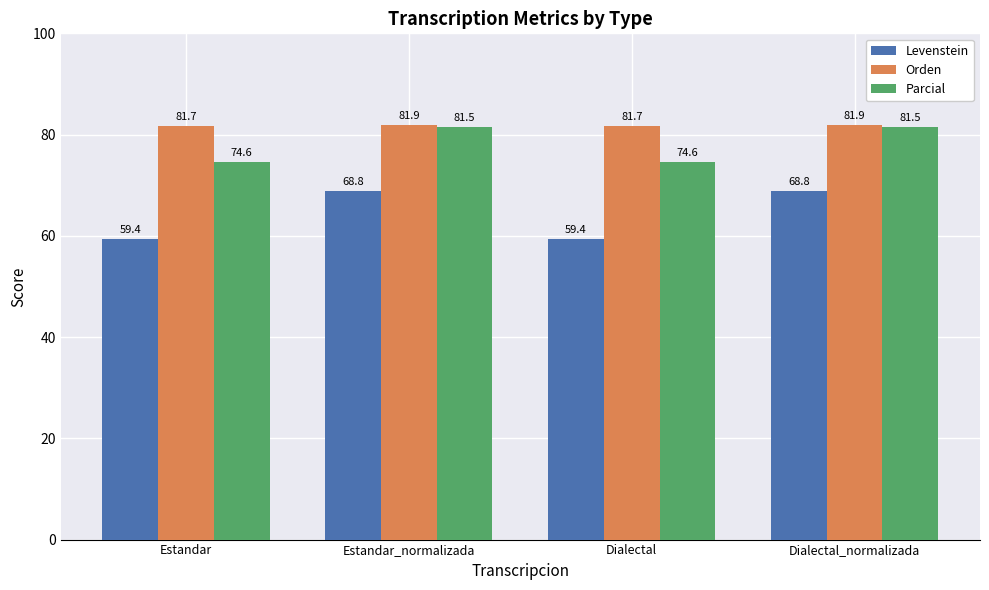

What is the value of the Levenstein bar at the 4th from the left?

68.8